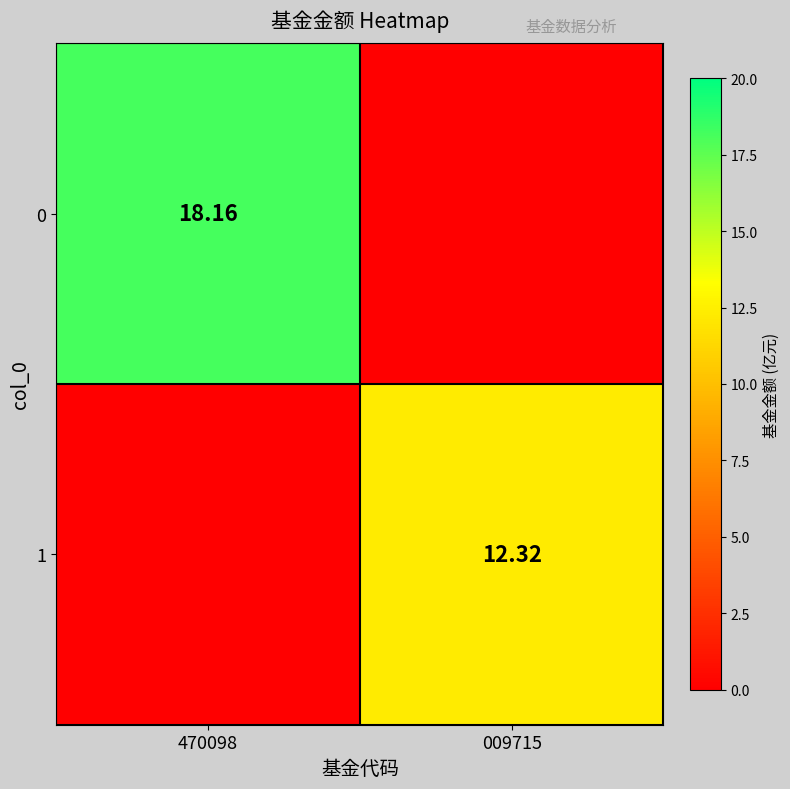

How many values in 0 are above zero?

1